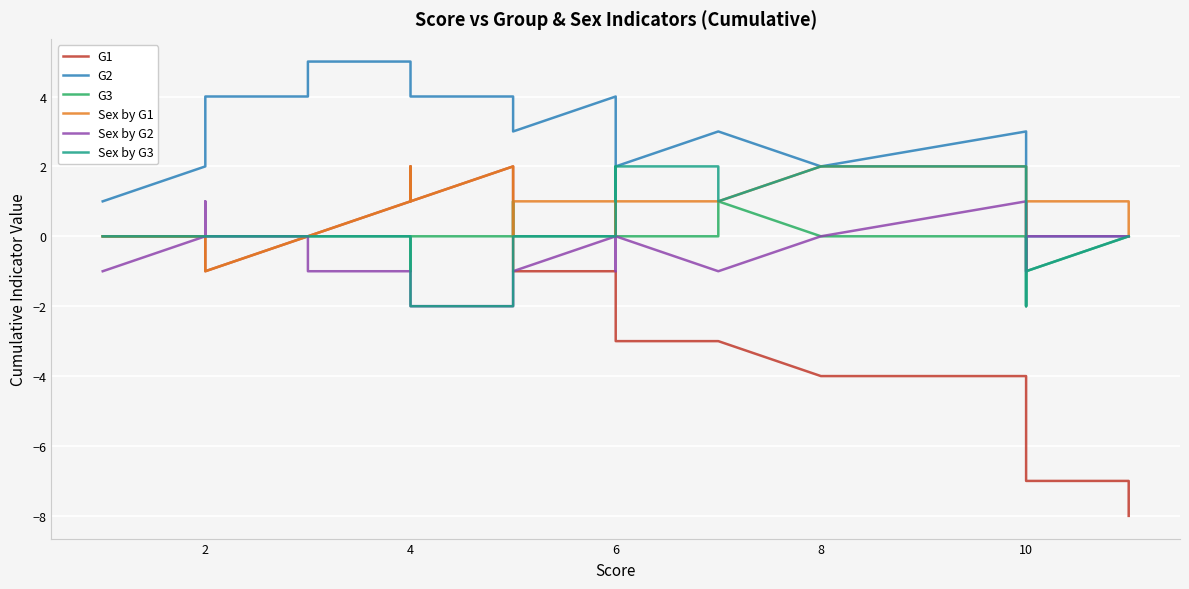

True or false: Sex by G2 and Sex by G3 intersect in this chart.

False